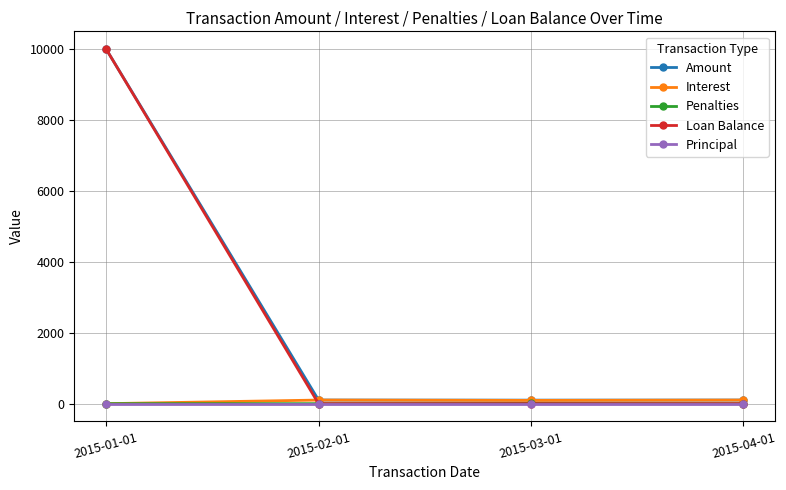

Which series has the widest spread of values?

Loan Balance